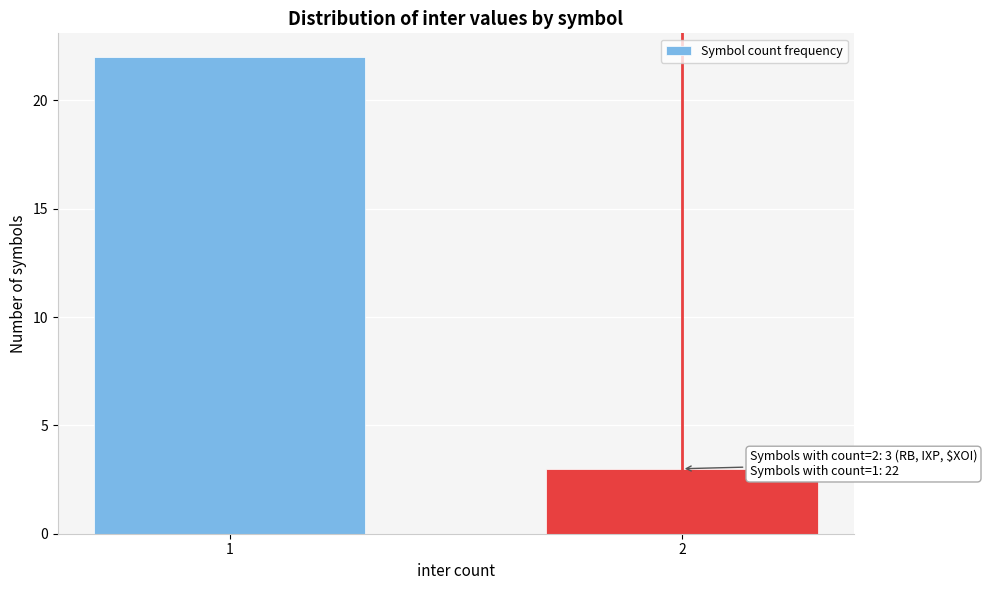

Reading left to right, what are all the values shown in this chart?

22	3